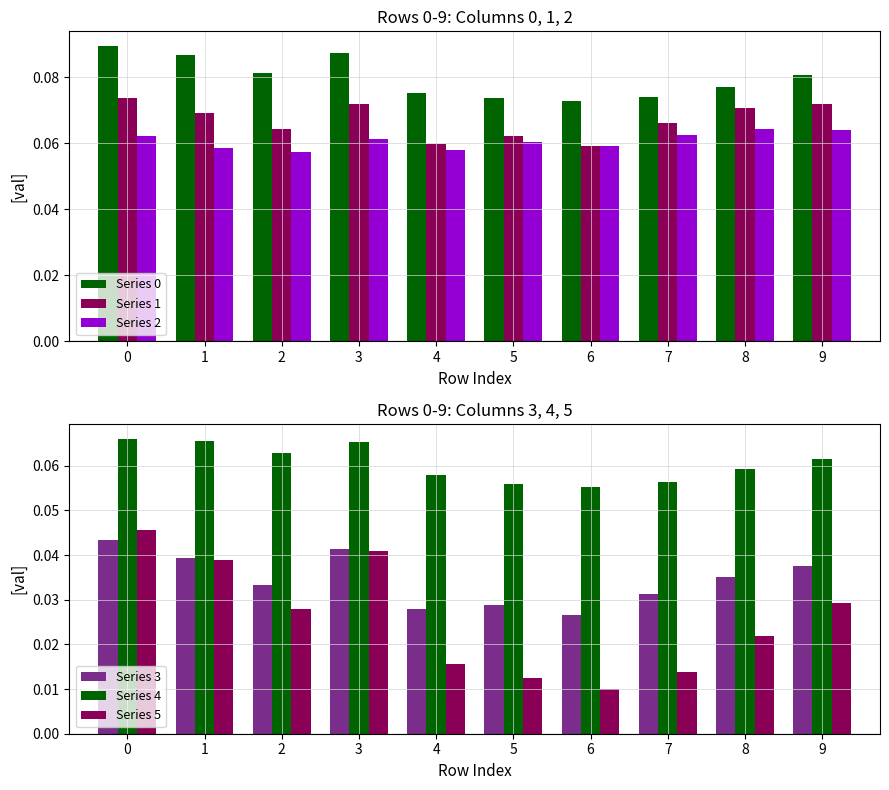

Reading left to right, list all the values displayed in this chart.

Series 0: 0.1	0.1	0.1	0.1	0.1	0.1	0.1	0.1	0.1	0.1
Series 1: 0.1	0.1	0.1	0.1	0.1	0.1	0.1	0.1	0.1	0.1
Series 2: 0.1	0.1	0.1	0.1	0.1	0.1	0.1	0.1	0.1	0.1
Series 3: 0.0	0.0	0.0	0.0	0.0	0.0	0.0	0.0	0.0	0.0
Series 4: 0.1	0.1	0.1	0.1	0.1	0.1	0.1	0.1	0.1	0.1
Series 5: 0.0	0.0	0.0	0.0	0.0	0.0	0.0	0.0	0.0	0.0